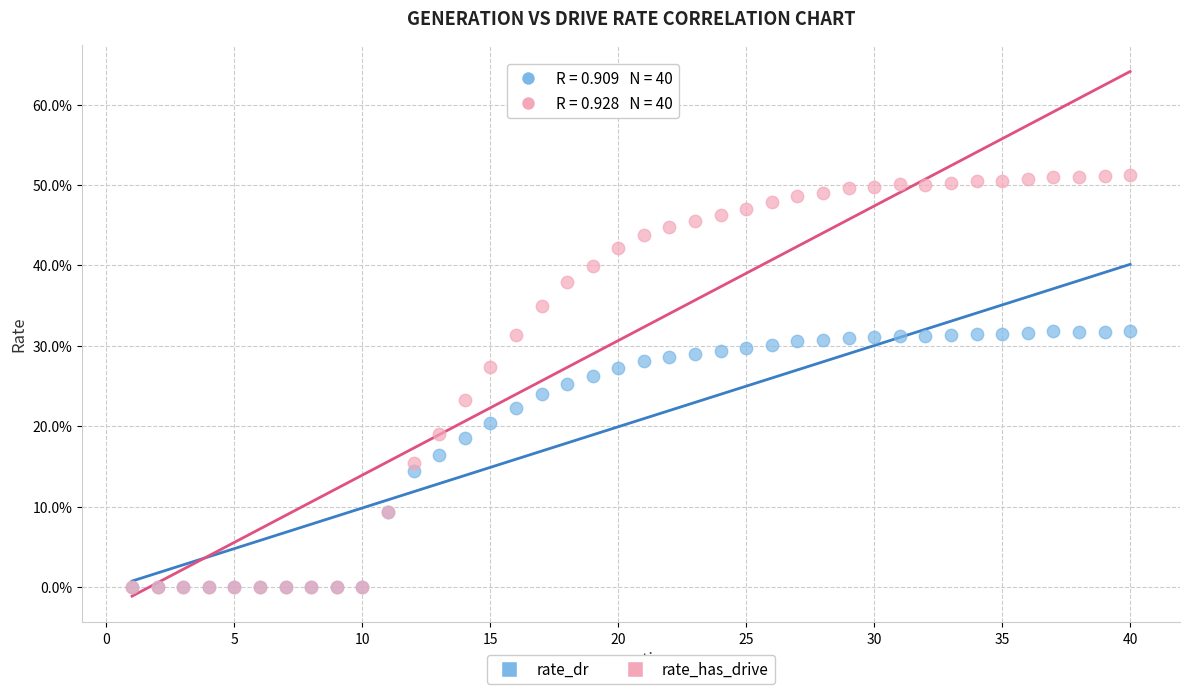

What are all the series names shown in the legend?

rate_dr, rate_has_drive